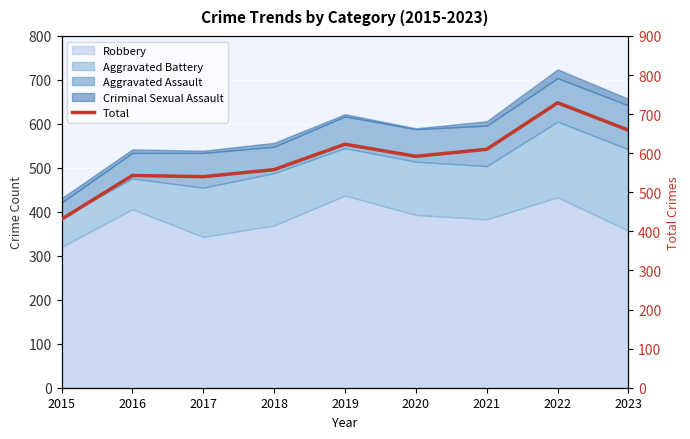

What is the change in value from 2021 to 2023?

+49